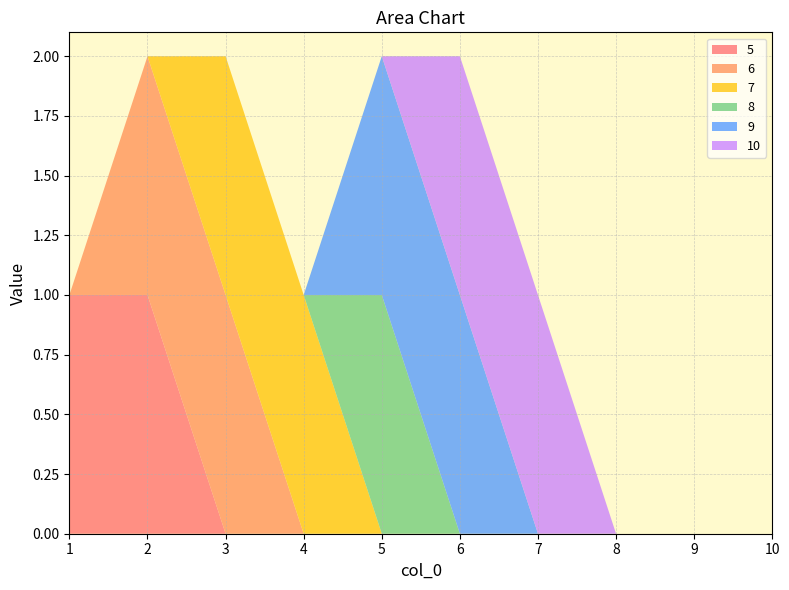

Reading right to left, extract all data points from this chart.

5: 0	0	0	0	0	0	0	0	1	1
6: 0	0	0	0	0	0	0	1	1	0
7: 0	0	0	0	0	0	1	1	0	0
8: 0	0	0	0	0	1	0	0	0	0
9: 0	0	0	0	1	1	0	0	0	0
10: 0	0	0	1	1	0	0	0	0	0